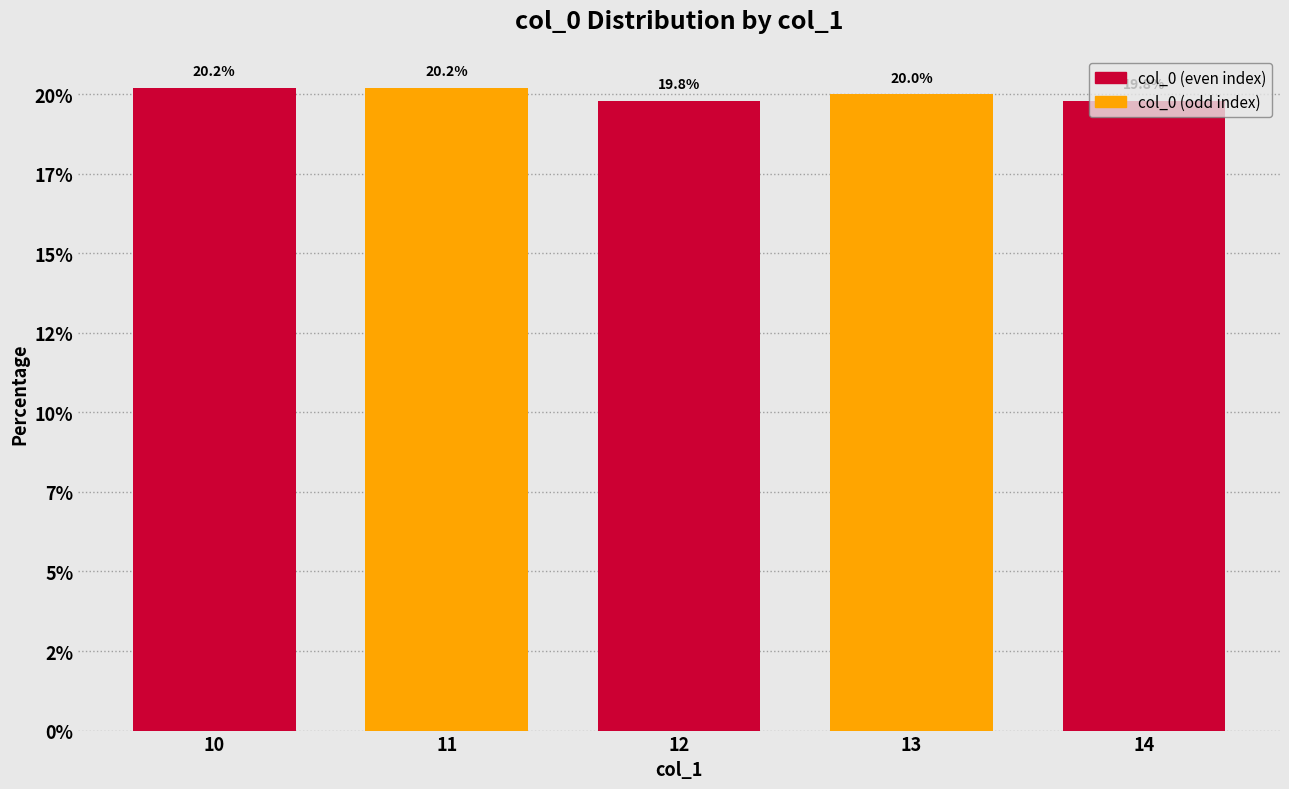

Are the bars horizontal?

No